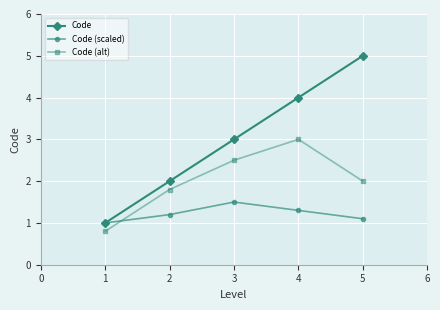

List the series in order of their overall mean, lowest first.

Code (scaled), Code (alt), Code